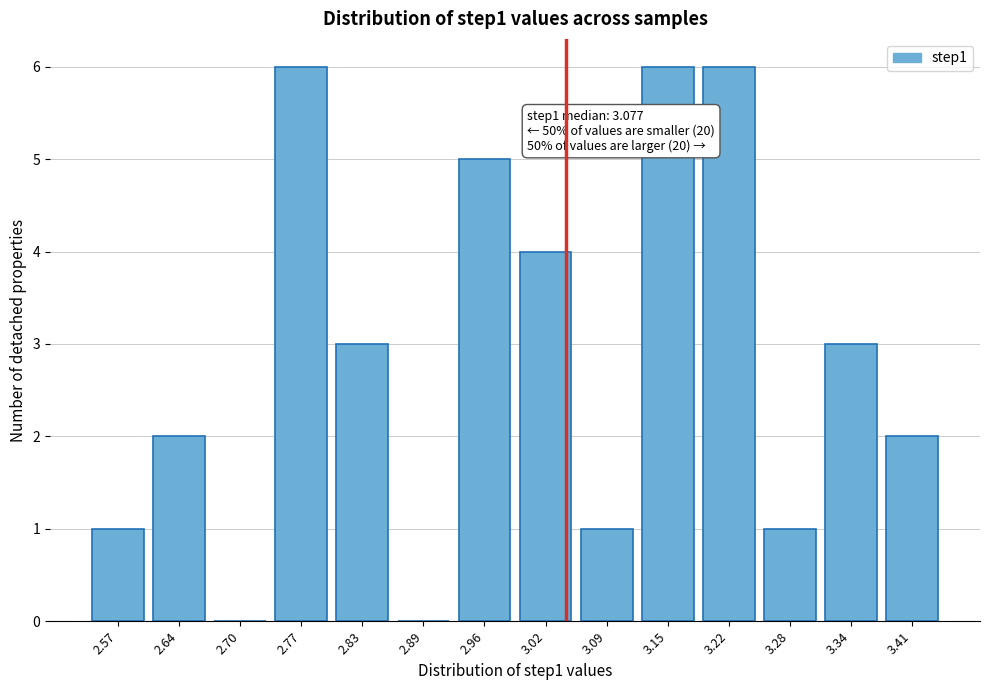

Reading left to right, extract all data points from this chart.

2.57=1	2.64=2	2.70=0	2.77=6	2.83=3	2.89=0	2.96=5	3.02=4	3.09=1	3.15=6	3.22=6	3.28=1	3.34=3	3.41=2